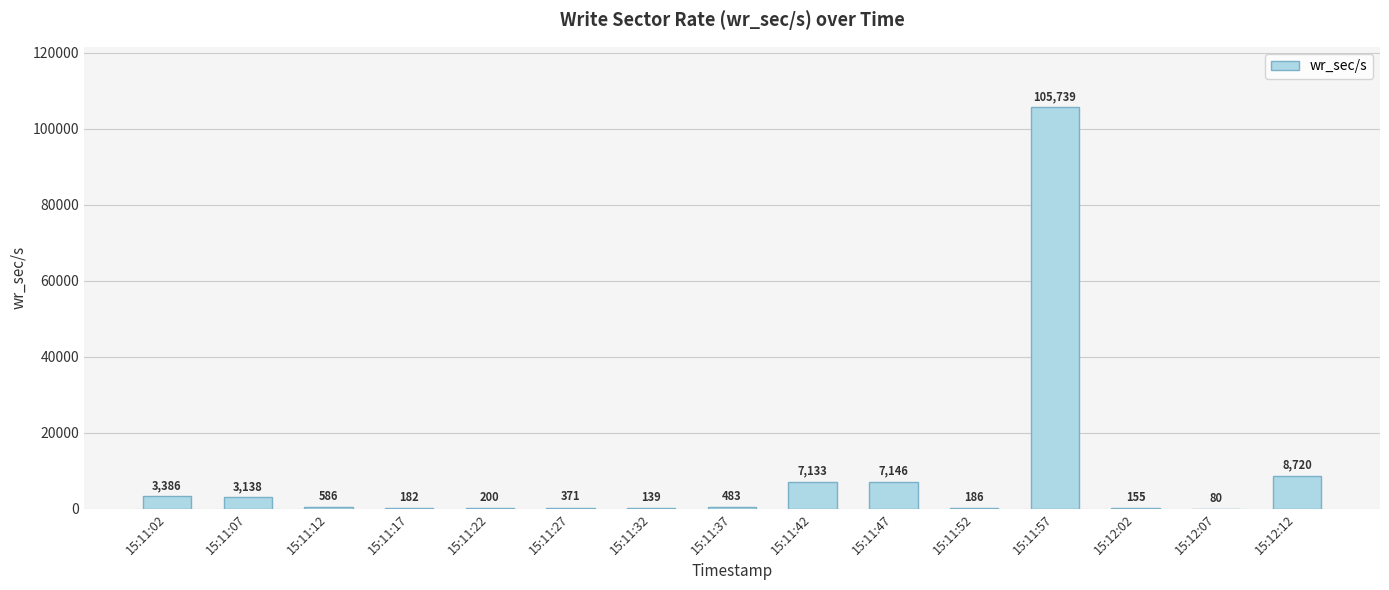

What is the average value?

9176.2